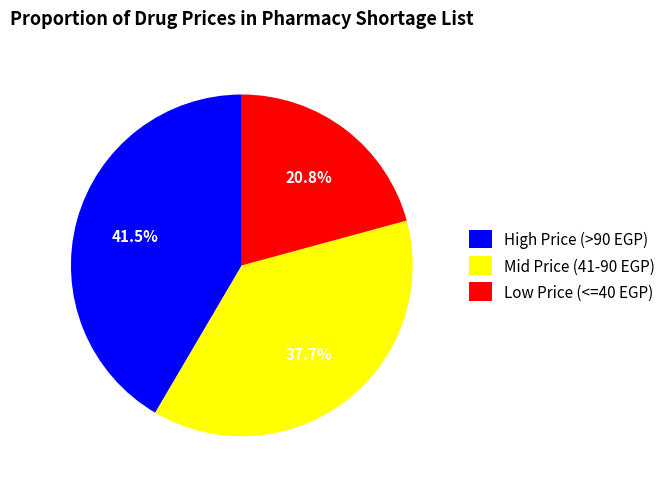

Does High Price (>90 EGP) represent more than half of the total?

No